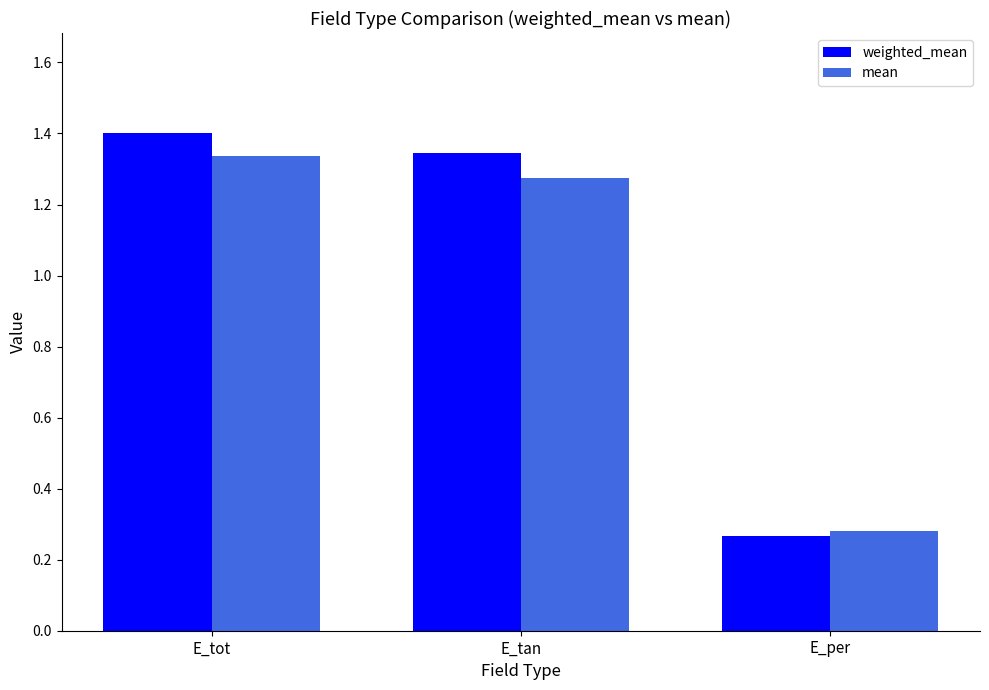

What is the average value of the weighted_mean series?

1.0